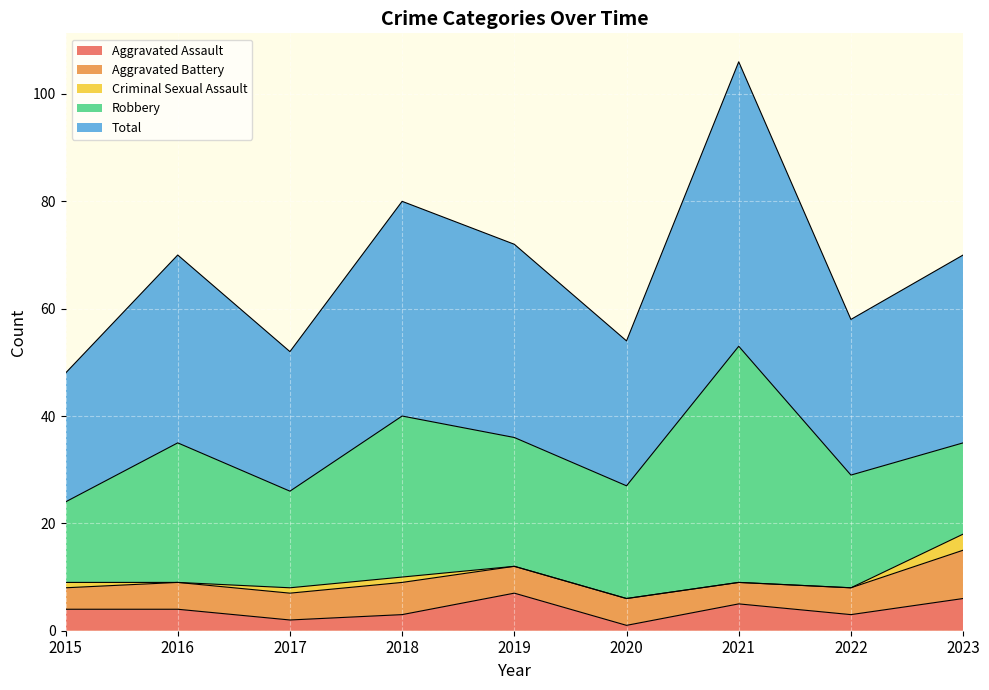

Which series has the largest total across all categories?

Total